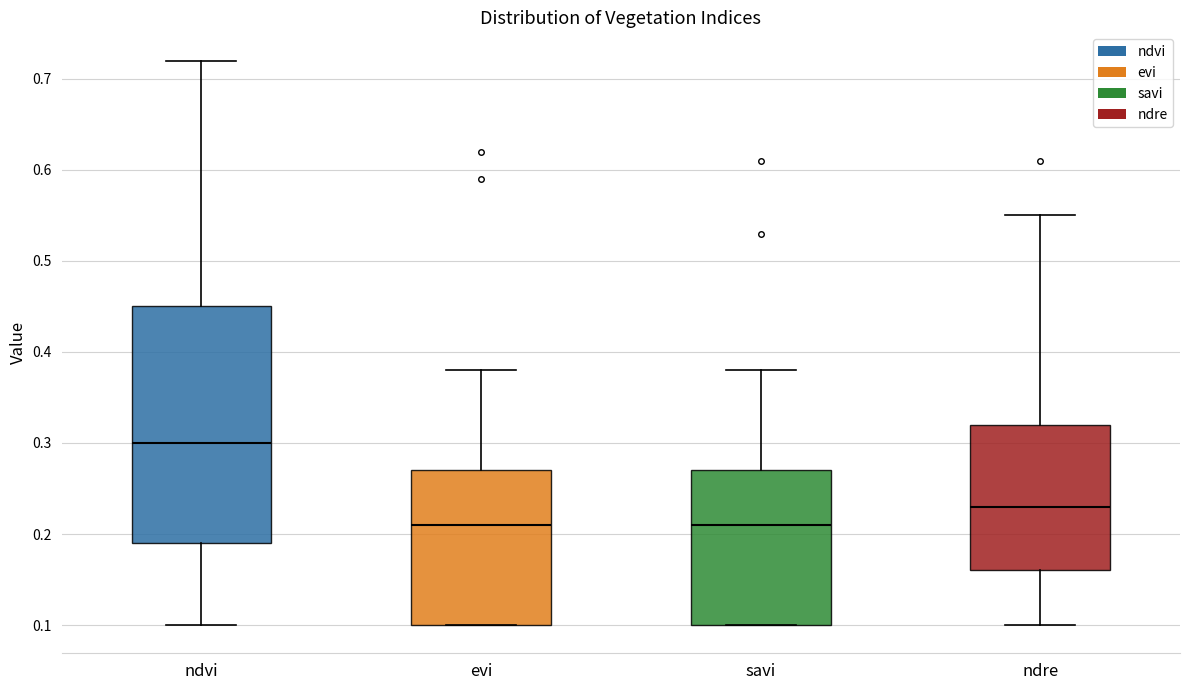

Reading left to right, transcribe this box plot: for each box, give where its median line is, the range the box spans, and where its two whiskers end, as read against the y-axis. The values are not printed on the chart, so give them approximately, as read against the axis.

ndvi: median 0.30, box 0.19 to 0.45, whiskers 0.10 to 0.72
evi: median 0.21, box 0.10 to 0.27, whiskers 0.10 to 0.38
savi: median 0.21, box 0.10 to 0.27, whiskers 0.10 to 0.38
ndre: median 0.23, box 0.16 to 0.32, whiskers 0.10 to 0.55